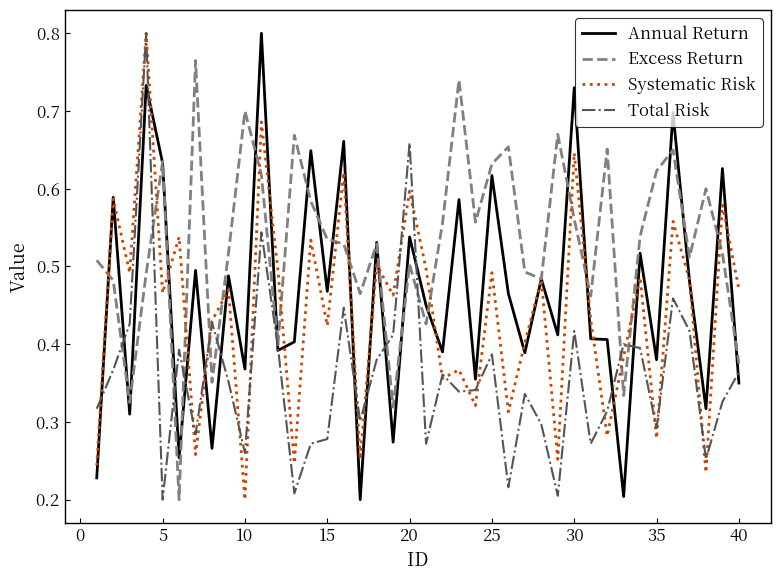

Which series has the largest total across all categories?

Excess Return